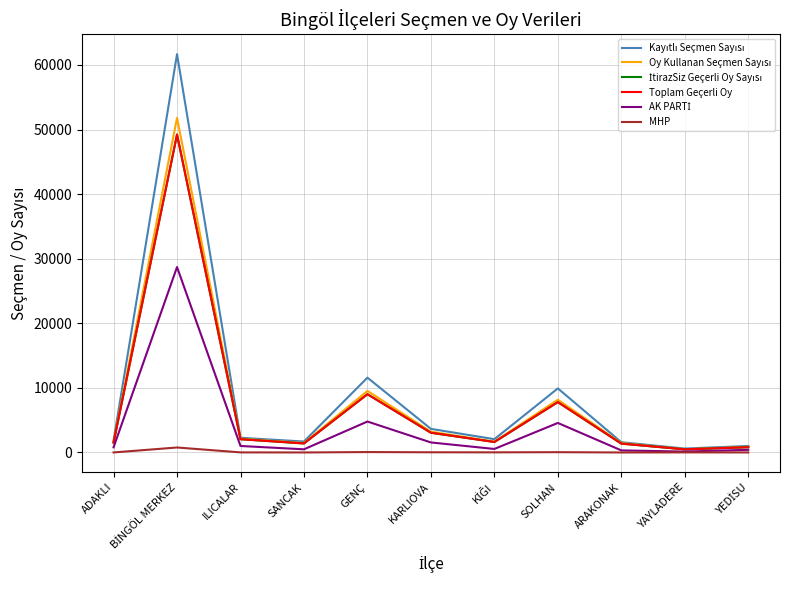

What is the difference between the highest and lowest values at SANCAK?

1692